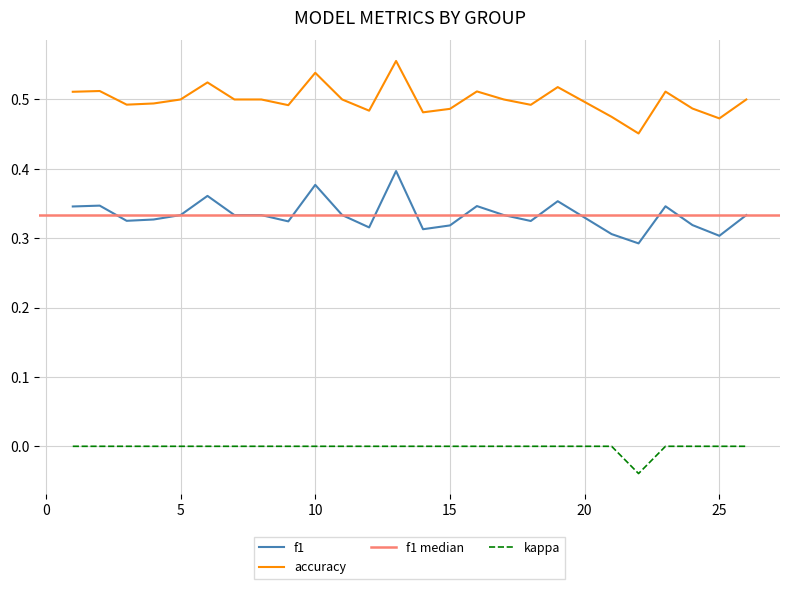

Is the value of accuracy at 8 greater than the value of kappa at 9?

Yes